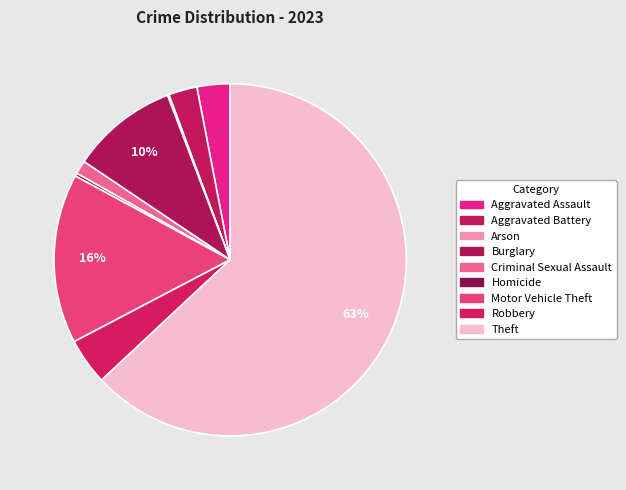

To the nearest percent, what percentage of the pie is Criminal Sexual Assault?

1%